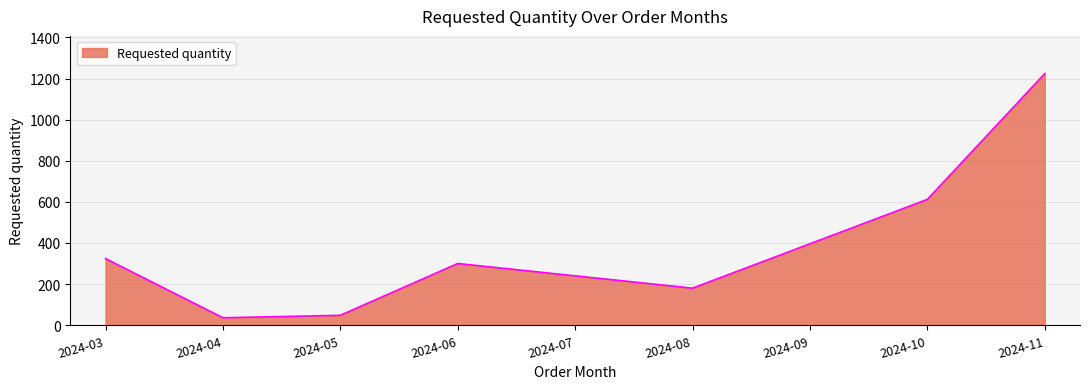

Which has a higher value, 2024-11 or 2024-08?

2024-11